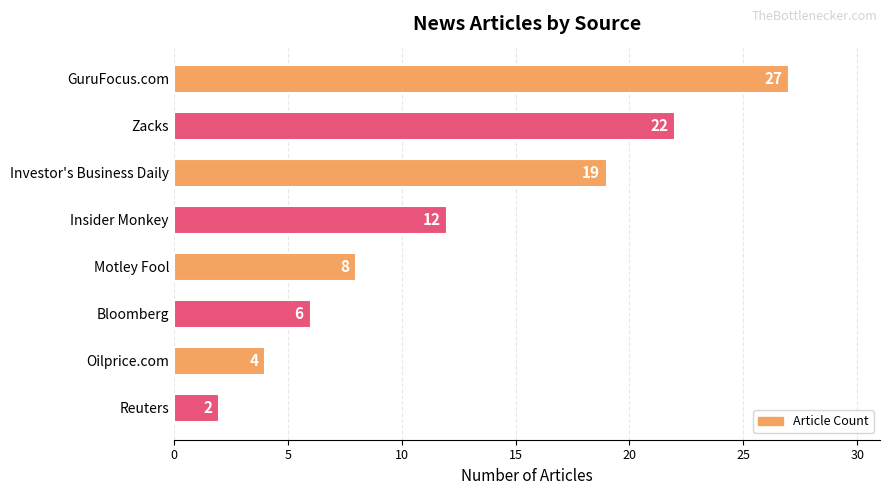

How many categories are shown in the chart?

8